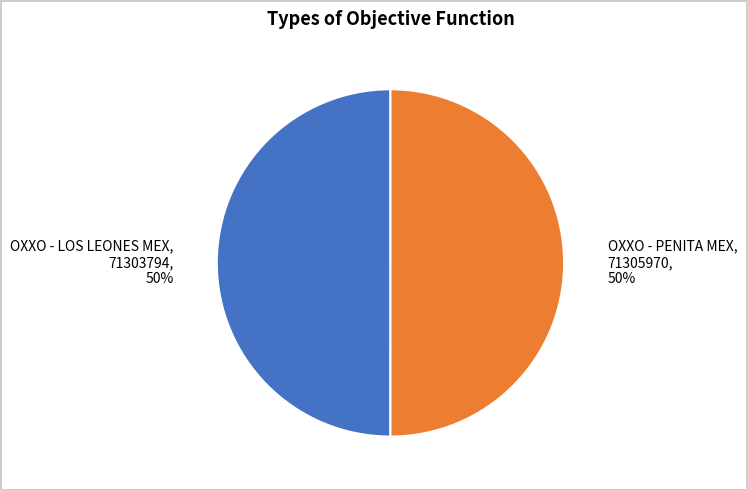

Approximately how many times larger is the value at OXXO - LOS LEONES MEX compared to OXXO - PENITA MEX?

1.0